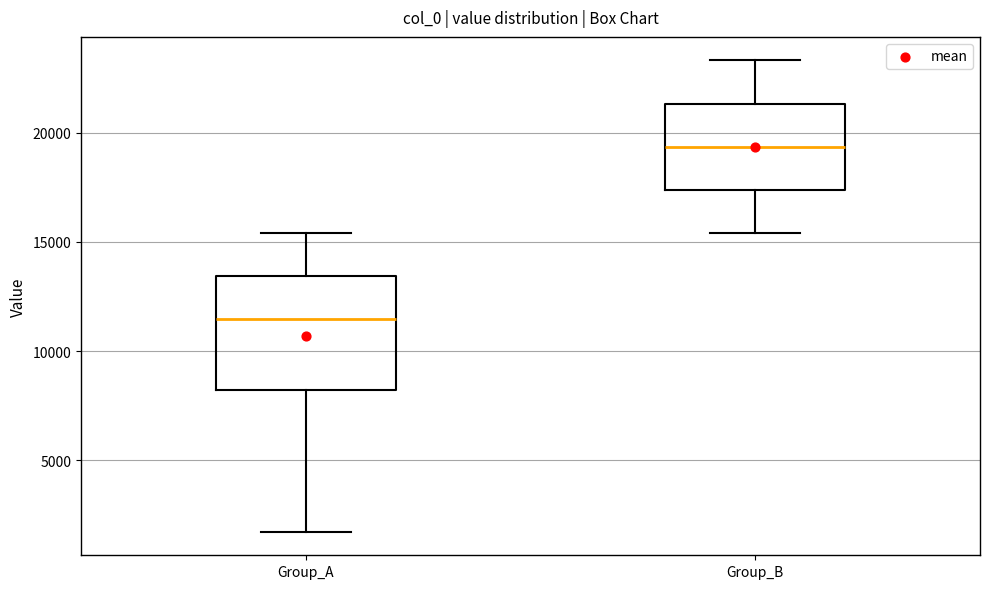

Reading left to right, transcribe this box plot: for each box, give where its median line is, the range the box spans, and where its two whiskers end, as read against the y-axis. The values are not printed on the chart, so give them approximately, as read against the axis.

Group_A: median 11500, box 8000 to 13500, whiskers 1500 to 15500
Group_B: median 19500, box 17500 to 21500, whiskers 15500 to 23500